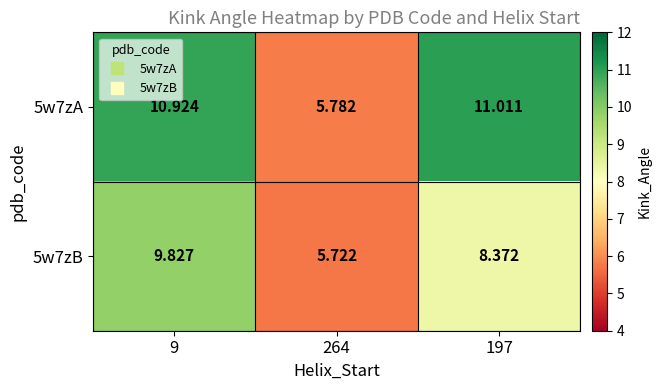

Which series changed the most between 9 and 264?

5w7zA